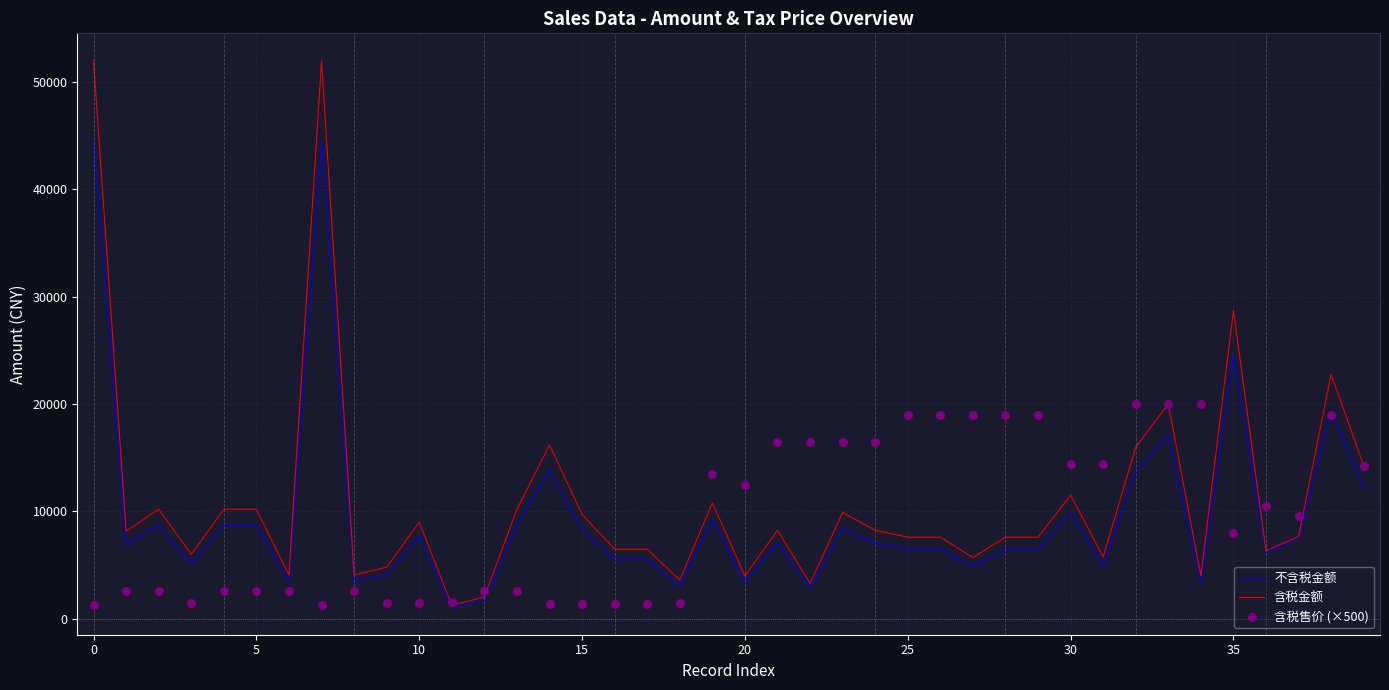

Is the value of 不含税金额 at 31 greater than the value of 含税金额 at 21?

No